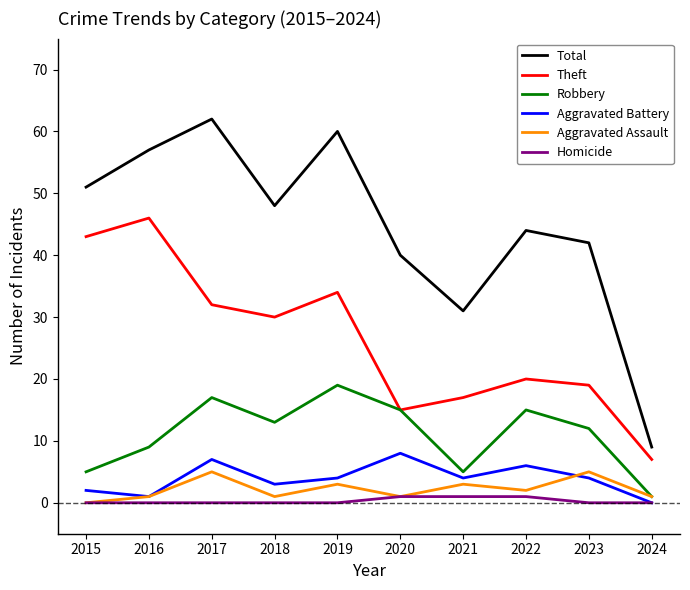

Reading right to left, transcribe all the data shown in this chart.

Total: 2024=9	2023=42	2022=44	2021=31	2020=40	2019=60	2018=48	2017=62	2016=57	2015=51
Theft: 2024=7	2023=19	2022=20	2021=17	2020=15	2019=34	2018=30	2017=32	2016=46	2015=43
Robbery: 2024=1	2023=12	2022=15	2021=5	2020=15	2019=19	2018=13	2017=17	2016=9	2015=5
Aggravated Battery: 2024=0	2023=4	2022=6	2021=4	2020=8	2019=4	2018=3	2017=7	2016=1	2015=2
Aggravated Assault: 2024=1	2023=5	2022=2	2021=3	2020=1	2019=3	2018=1	2017=5	2016=1	2015=0
Homicide: 2024=0	2023=0	2022=1	2021=1	2020=1	2019=0	2018=0	2017=0	2016=0	2015=0